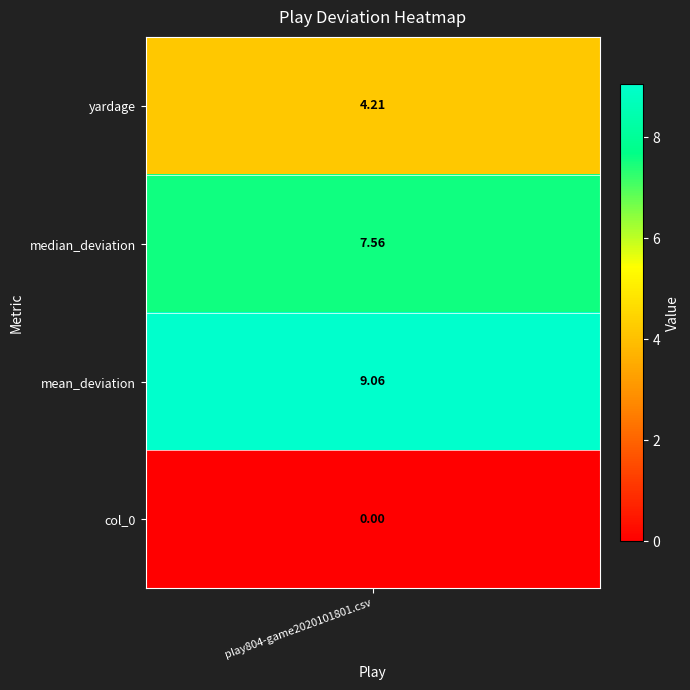

What is the difference between the values at 1 and 2?

1.5